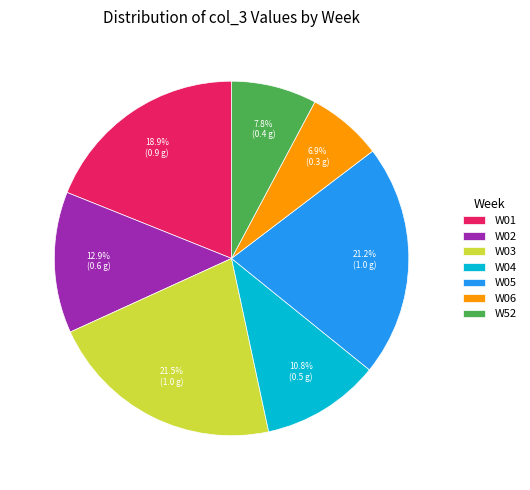

Which category has the smallest portion of the pie?

W06